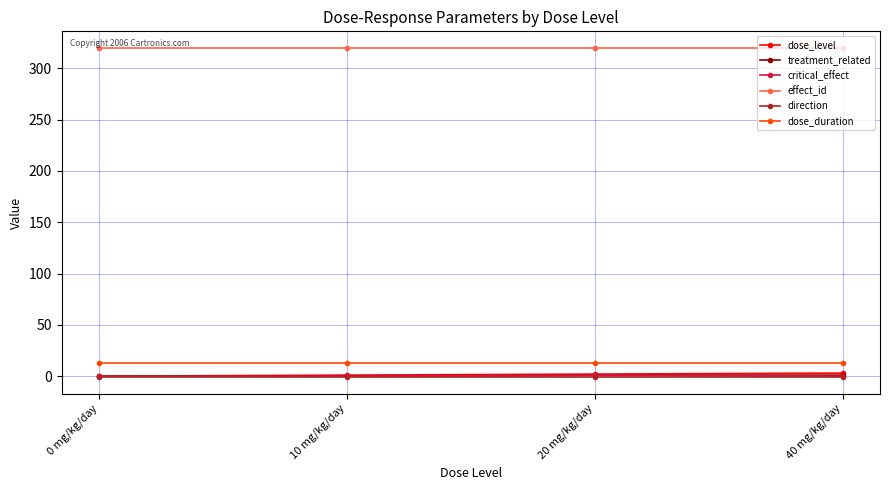

Does the chart display data point markers on the line(s)?

Yes